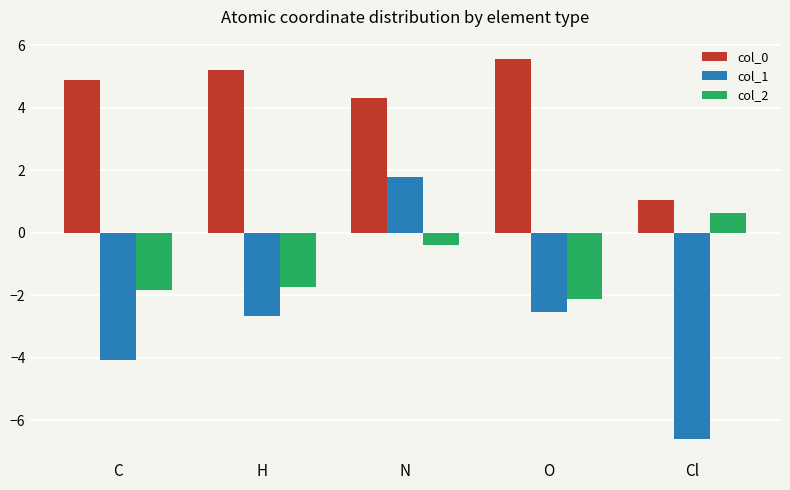

What are all the series names shown in the legend?

col_0, col_1, col_2